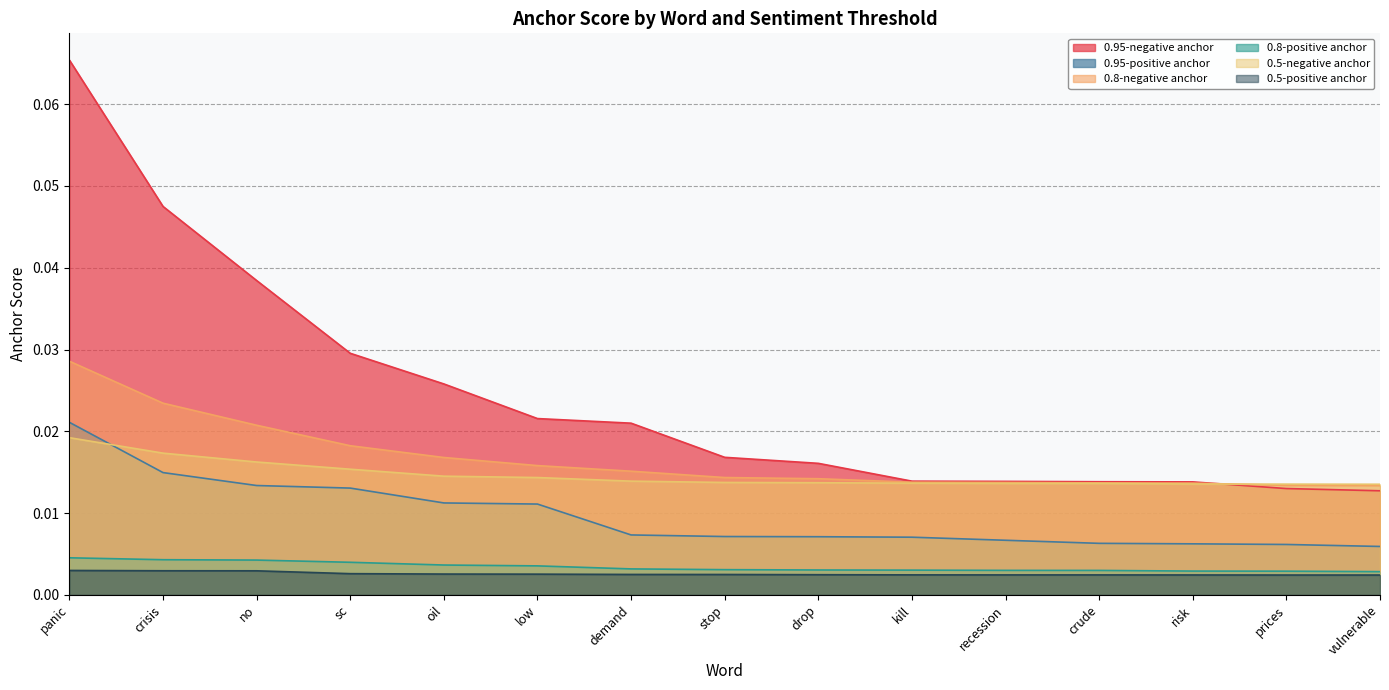

Rank the series by their maximum value, from lowest to highest.

0.5-positive anchor, 0.8-positive anchor, 0.5-negative anchor, 0.95-positive anchor, 0.8-negative anchor, 0.95-negative anchor